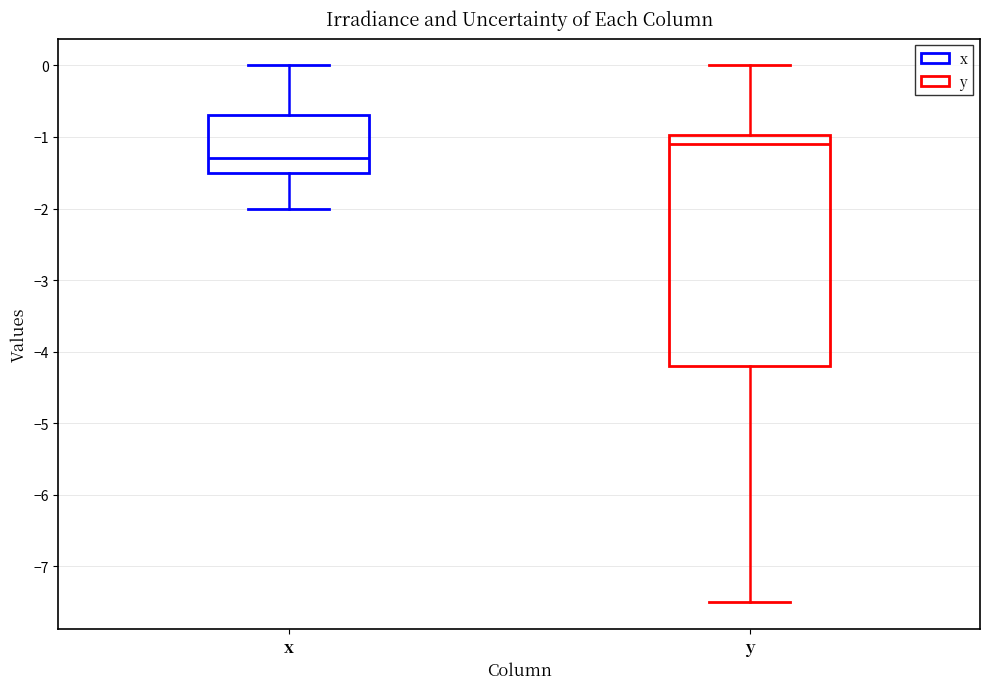

Which box is the tallest, from its lower edge to its upper edge?

y